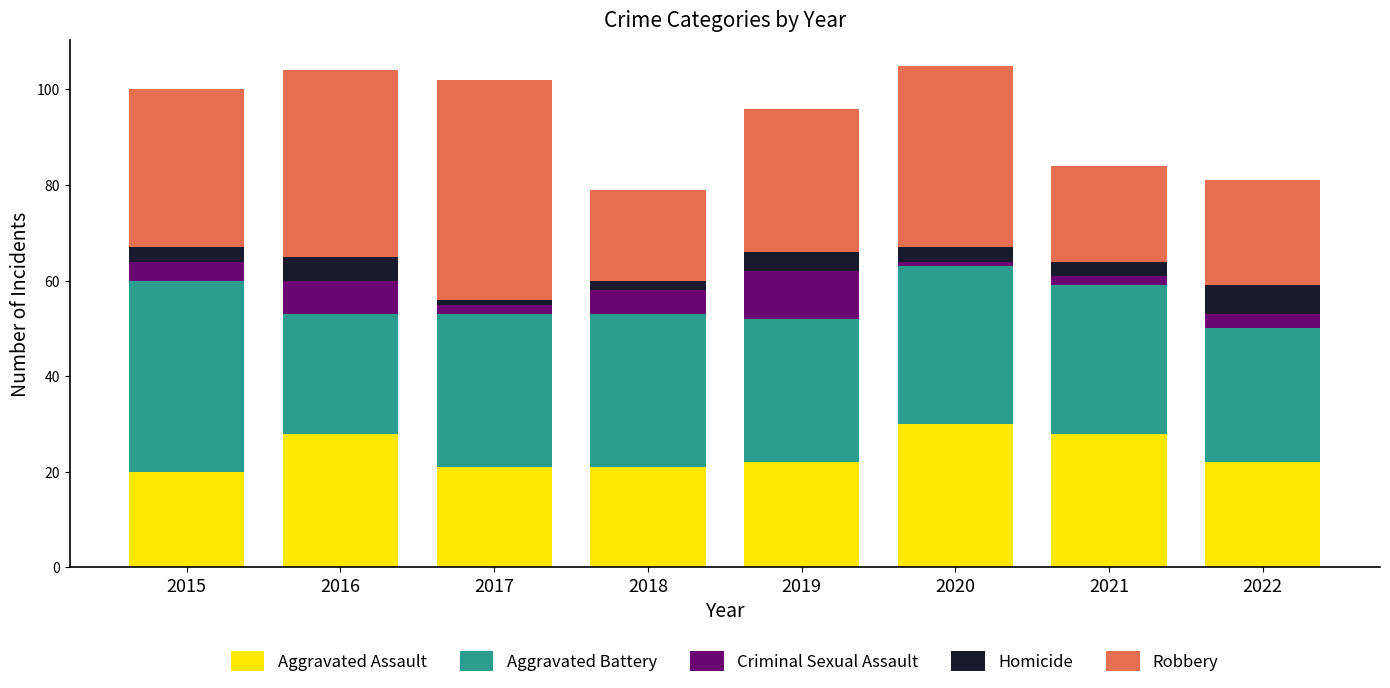

Count the Aggravated Assault values in the range 21 to 28.

6